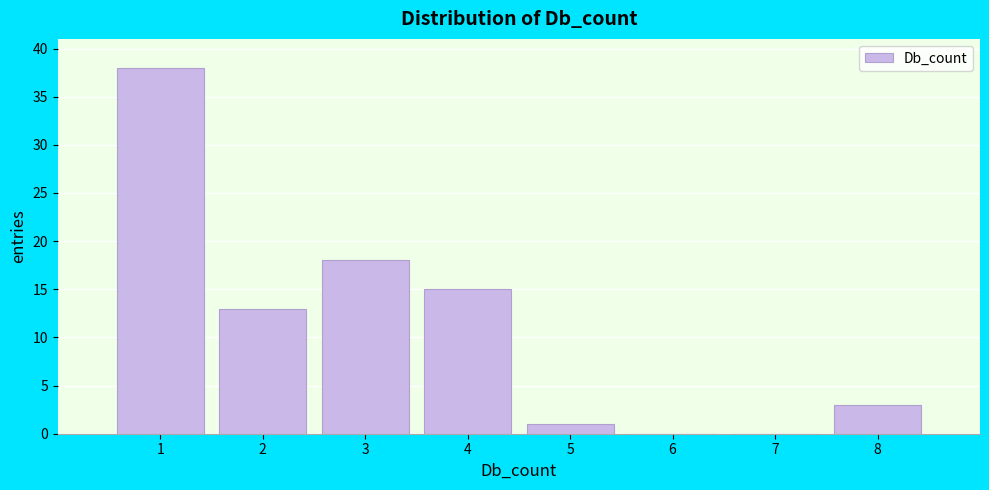

Over which range of the x-axis is the bar tallest?

0.5 to 1.5